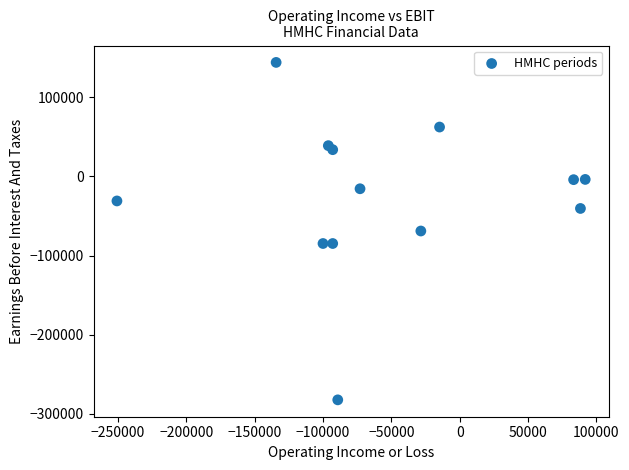

What is the range of X values (max minus min)?

342700